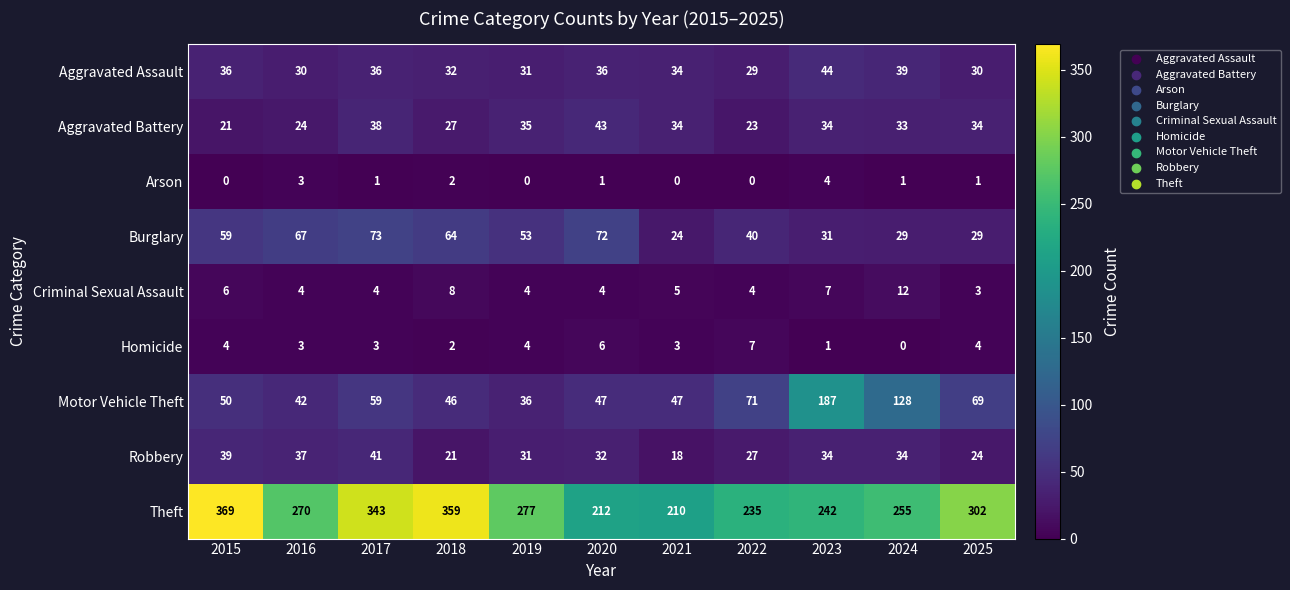

What is the sum of the Homicide values at 2016 and 2024?

3